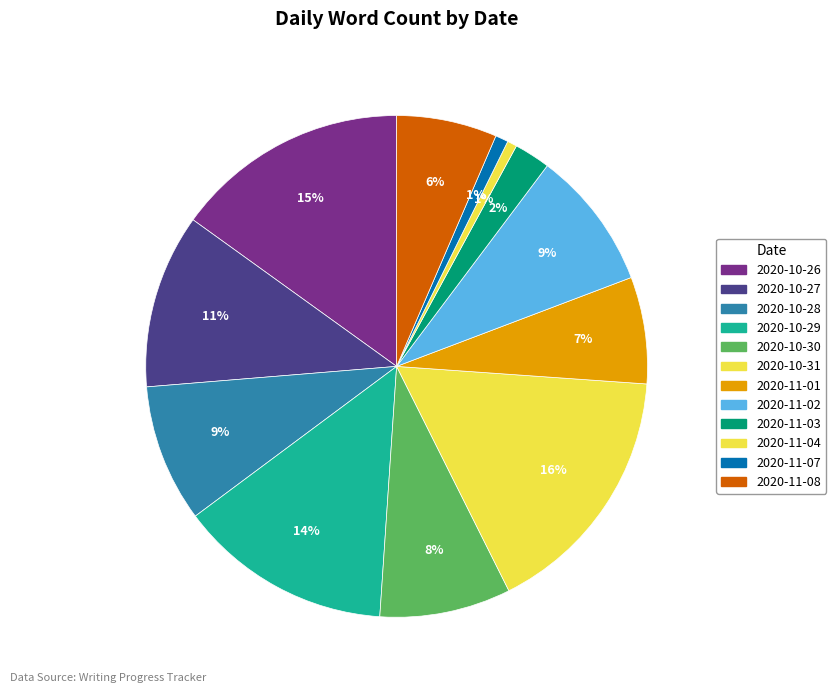

Does 2020-10-31 represent more than half of the total?

No